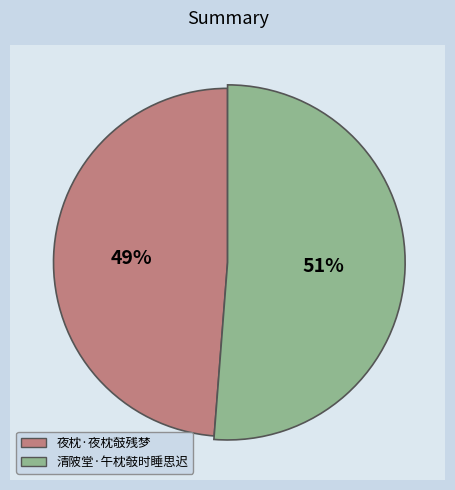

Rank the categories by value from highest to lowest.

清陂堂·午枕攲时睡思迟, 夜枕·夜枕攲残梦